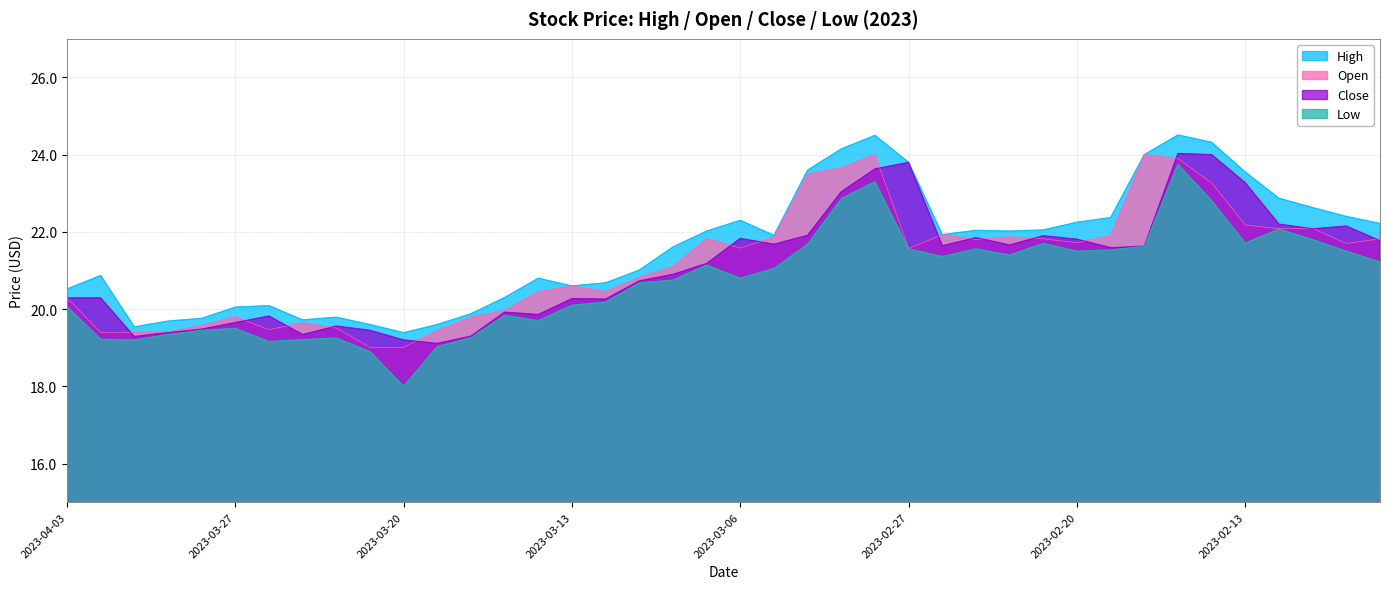

How many lines are shown in the chart?

4